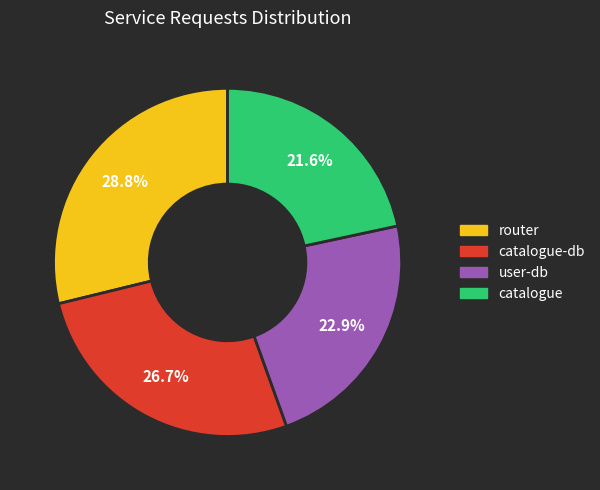

What is the largest slice in the pie chart?

router